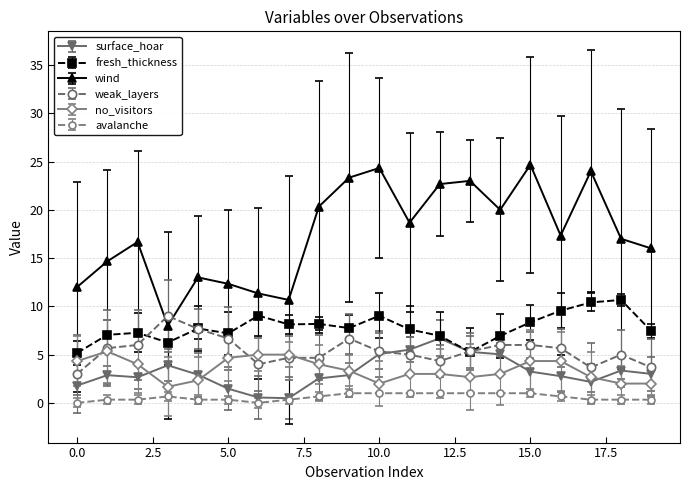

In wind, how many points are higher than both neighbors (excluding endpoints)?

6